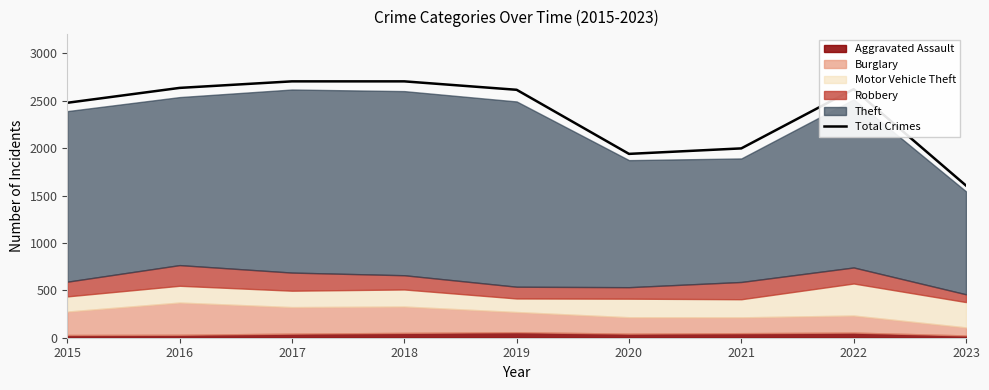

What is the difference between the values at 2019 and 2015?

137